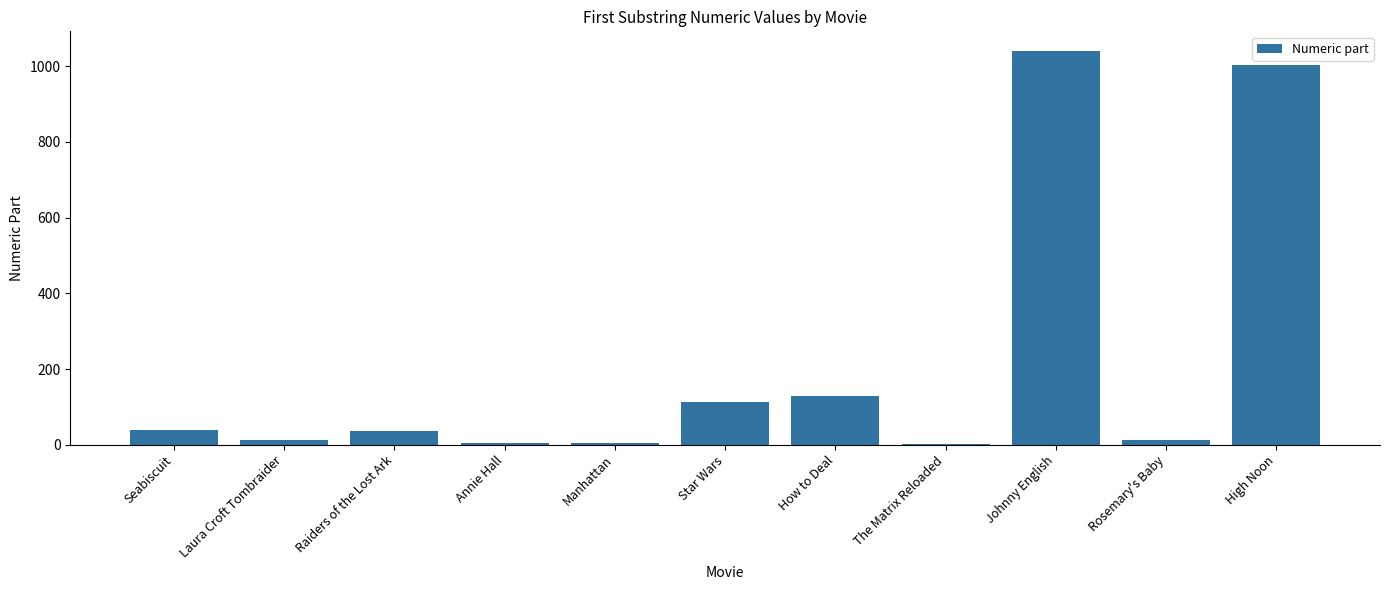

Which label corresponds to the largest value in the chart?

Johnny English